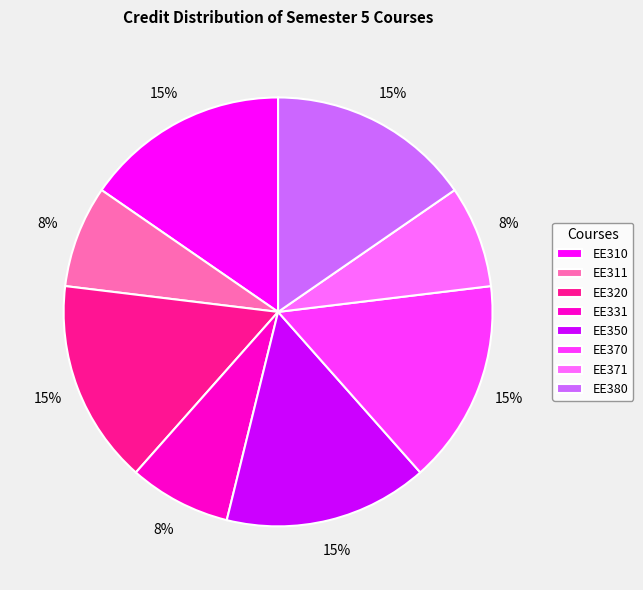

Is the sum of EE380 and EE350 greater than half?

No